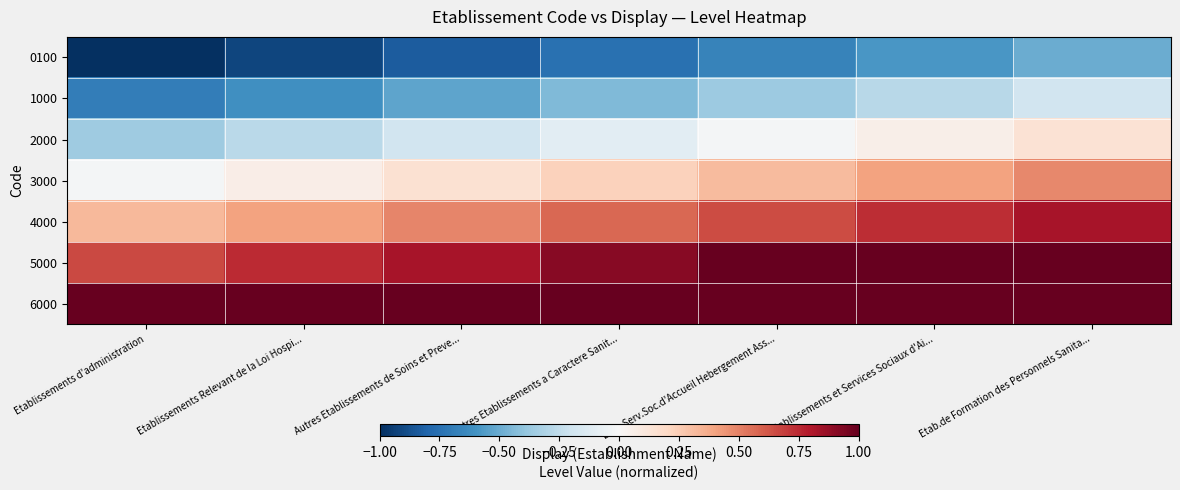

What is the total value across all series at Autres Etablissements de Soins et Preve...?

1.1